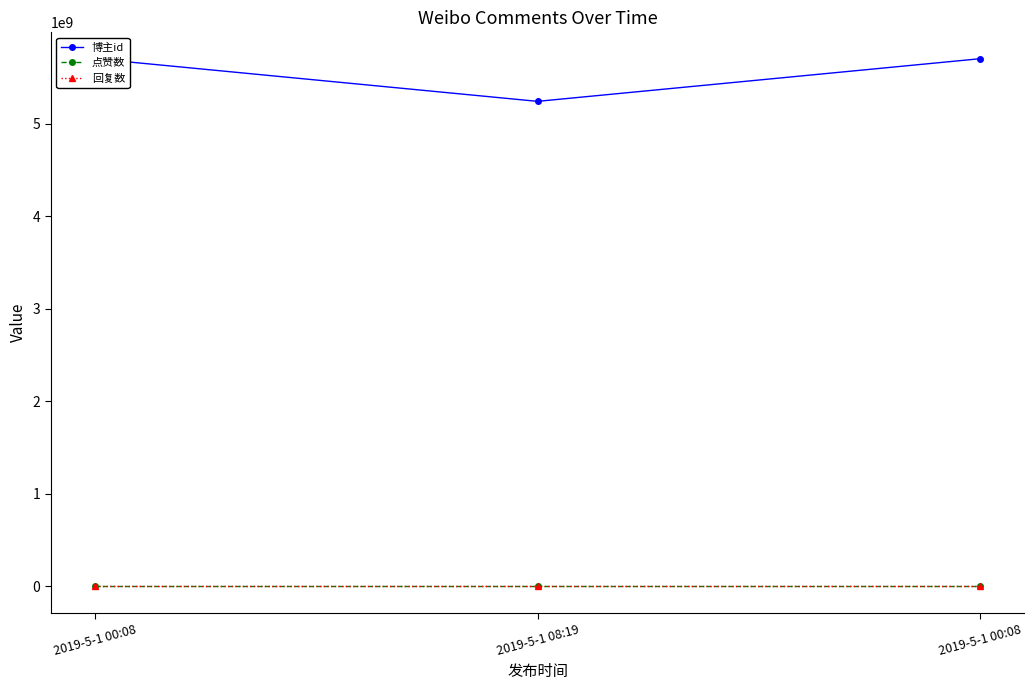

Where is 博主id nearest to the value 5472748975?

2019-5-1 08:19